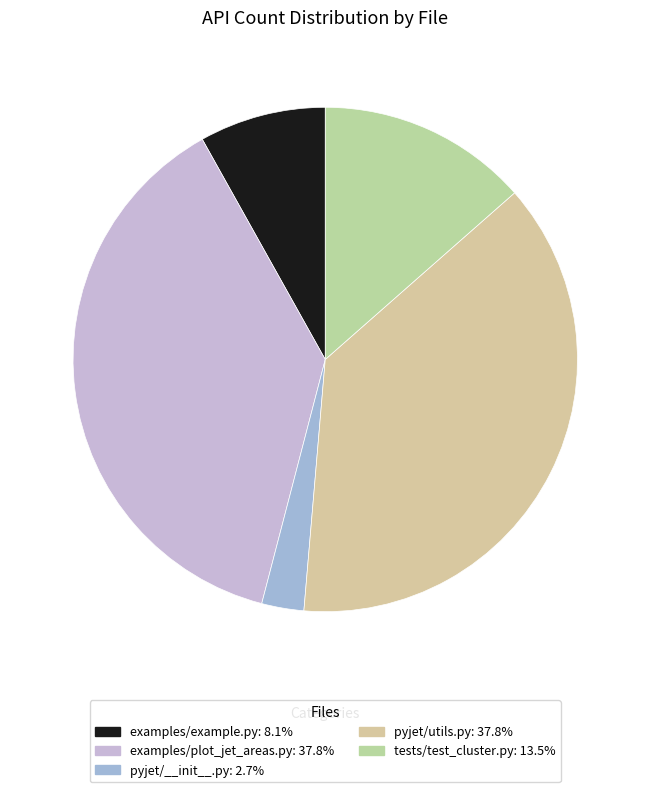

How many segments does this pie chart have?

5